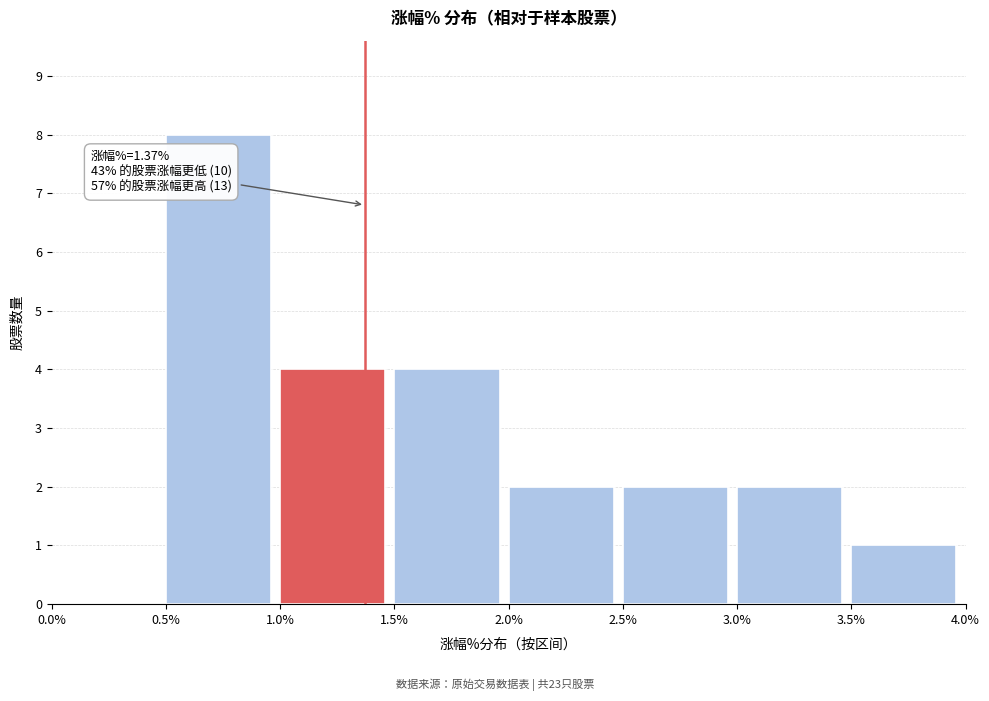

Over which range of the x-axis is the bar tallest?

0.5% to 1.0%